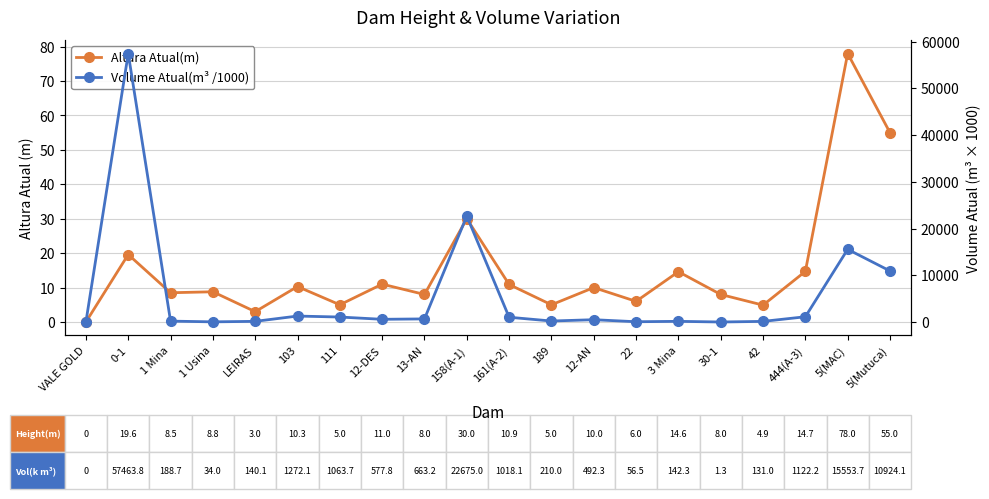

What is the sum of the Altura Atual(m) values at 0-1 and 111?

24.6